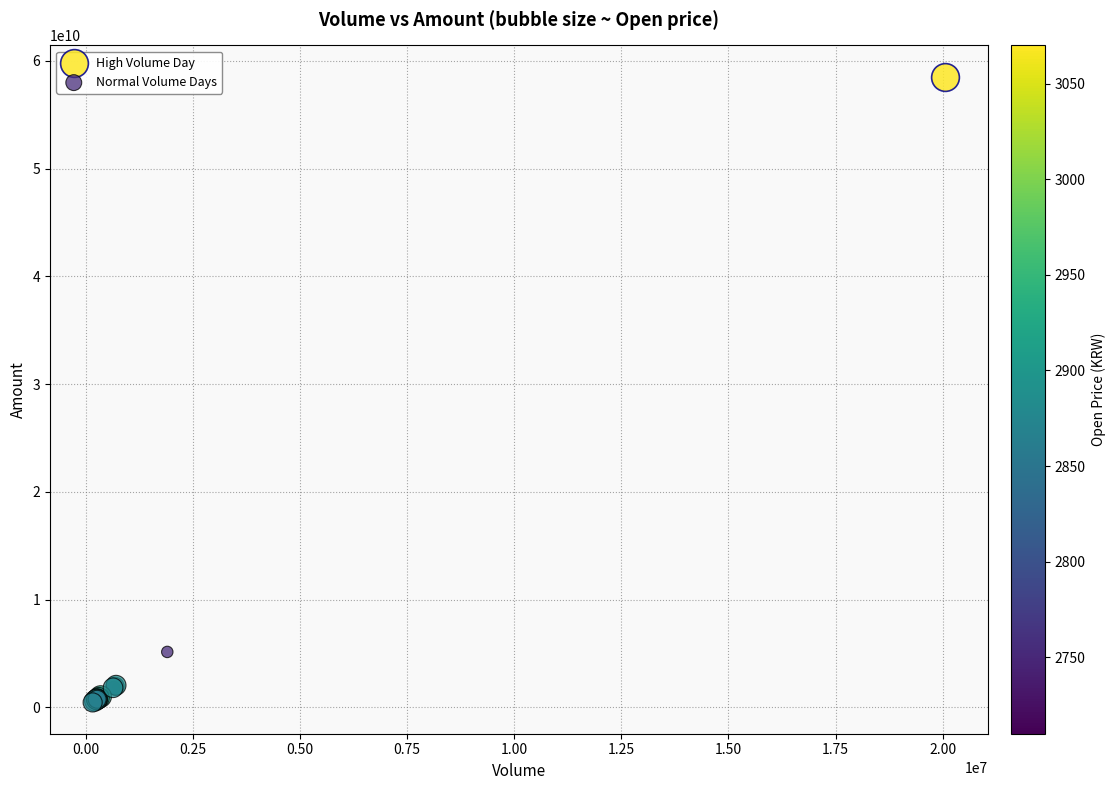

What are all the series names shown in the legend?

High Volume Day, Normal Volume Days